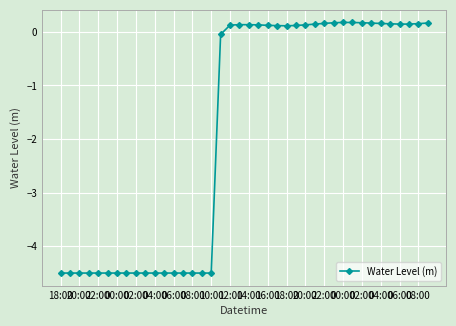

What is the minimum value shown in the chart?

-4.5